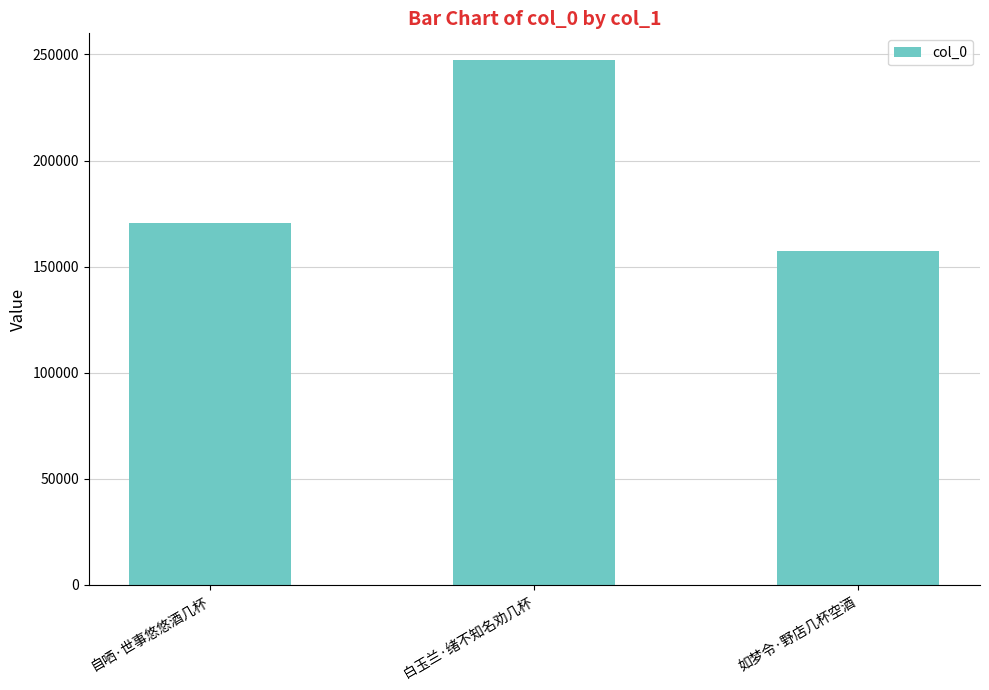

The value at 如梦令·野店几杯空酒 is 276897. True or false?

False